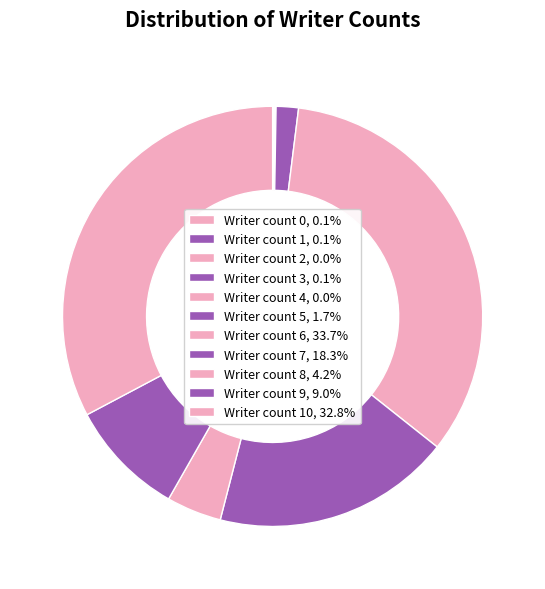

How many slices are in this pie chart?

11